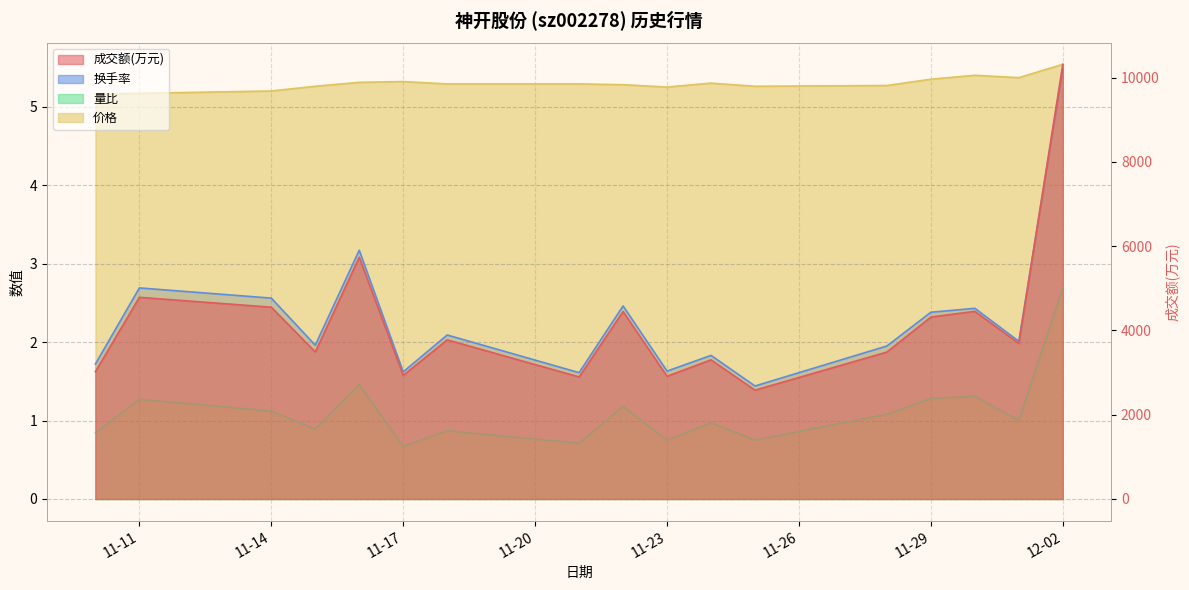

Which series changed the most between 2022-11-10 and 2022-11-23?

成交额(万元)